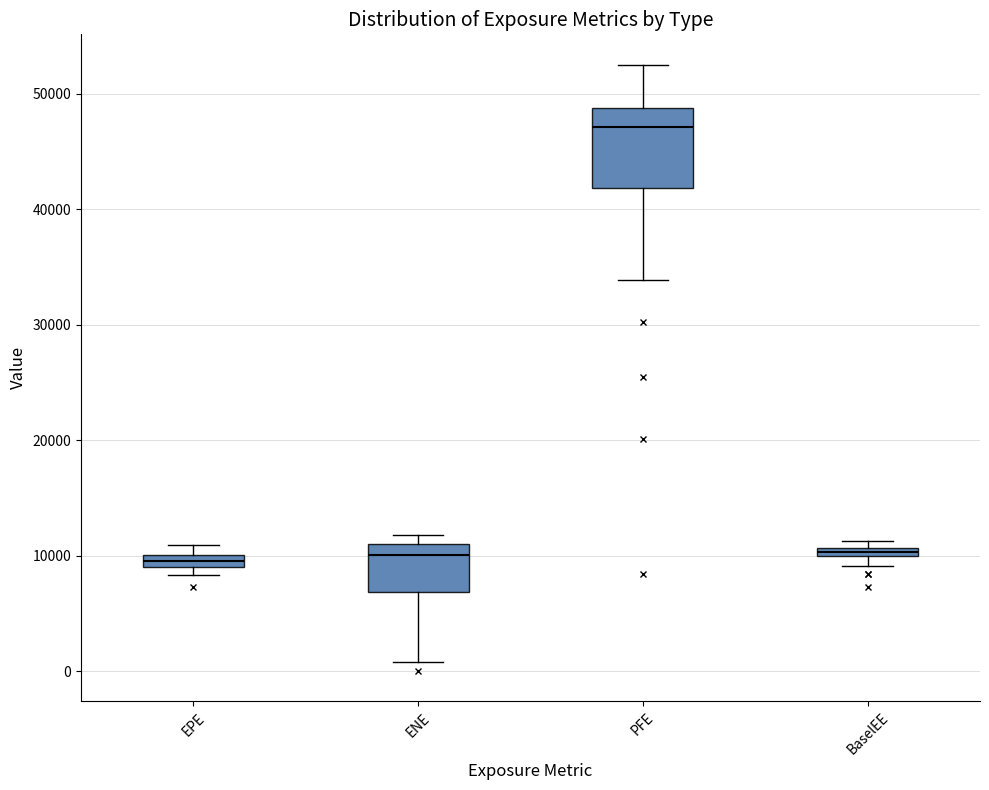

Which box is the tallest, from its lower edge to its upper edge?

PFE